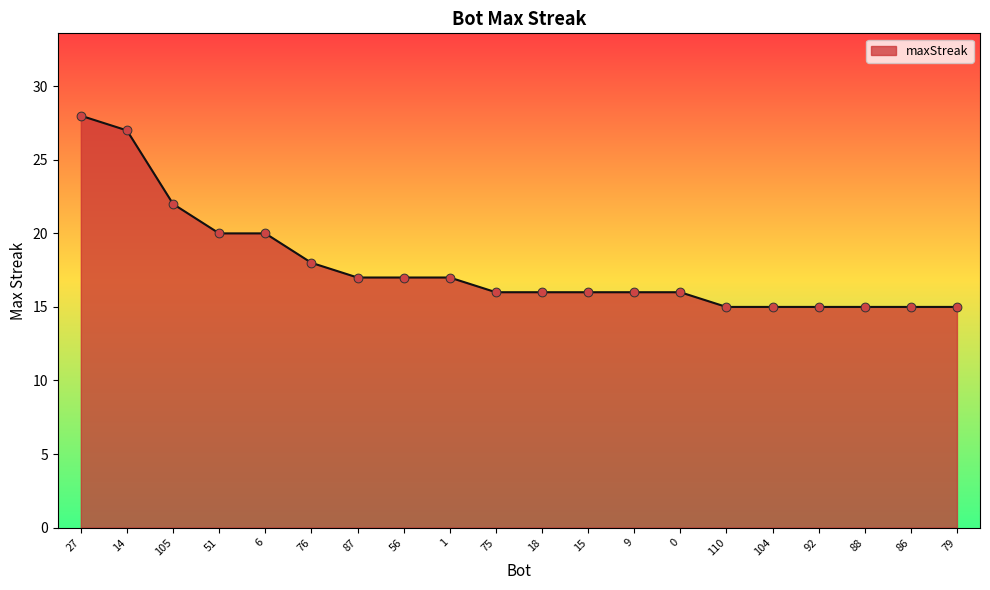

Between 18 and 14, which is larger?

14